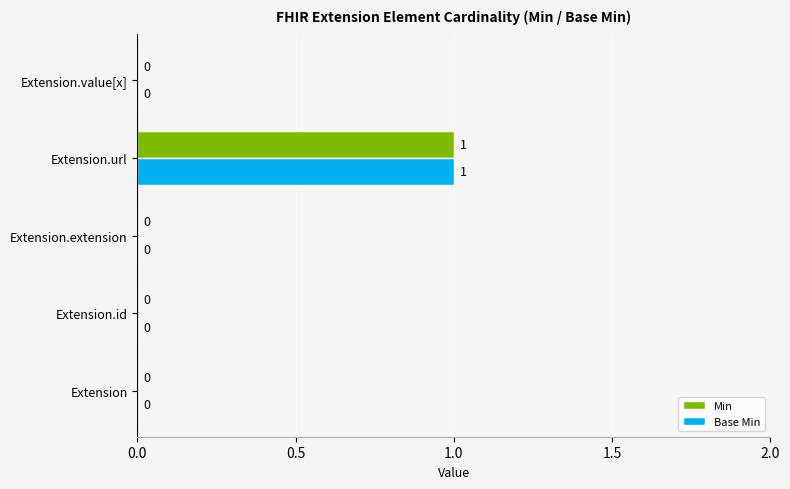

At which category is the sum across all series the highest?

Extension.url